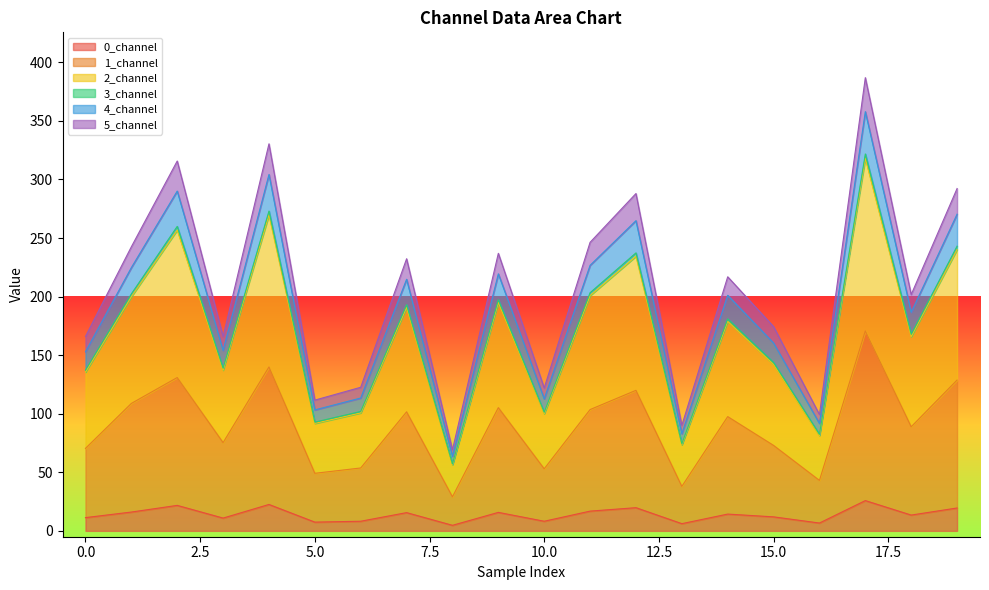

True or false: 4_channel and 0_channel intersect in this chart.

False